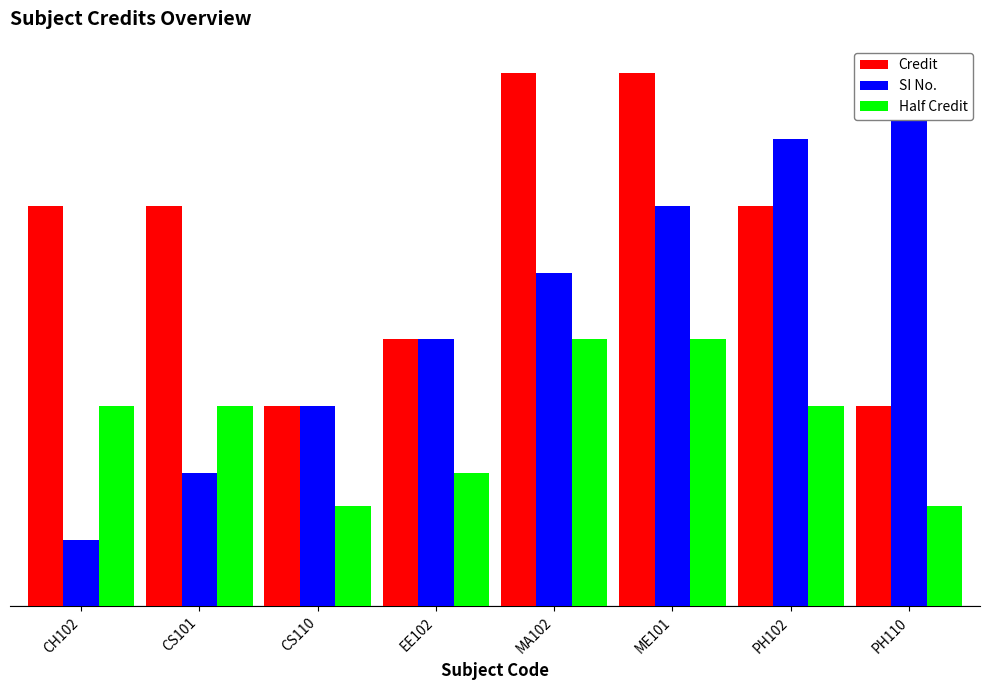

What is the smallest value displayed?

1.0